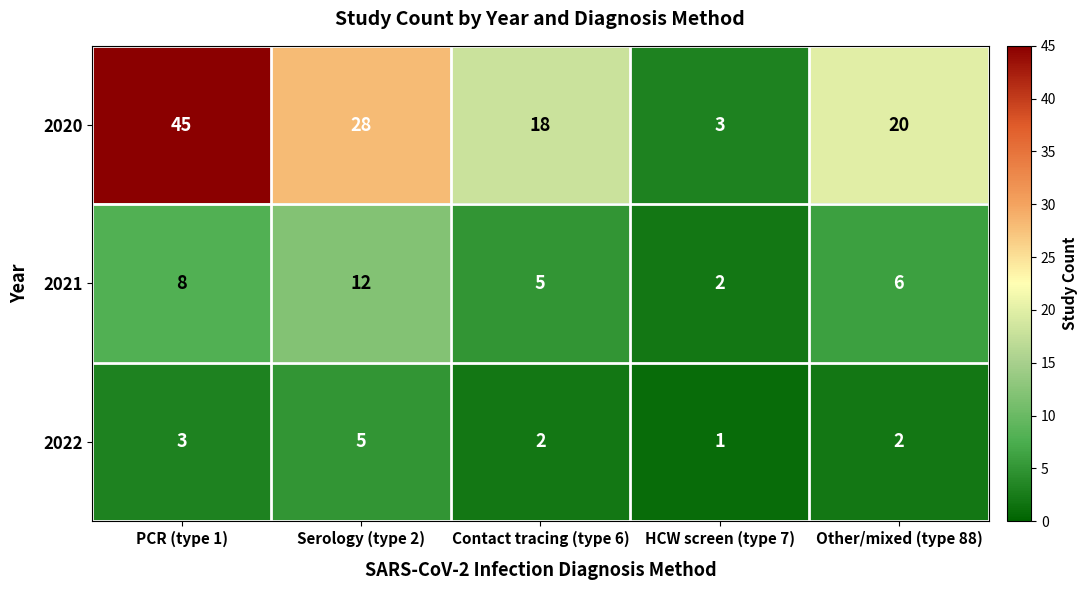

What is the average value of the 2022 series?

3